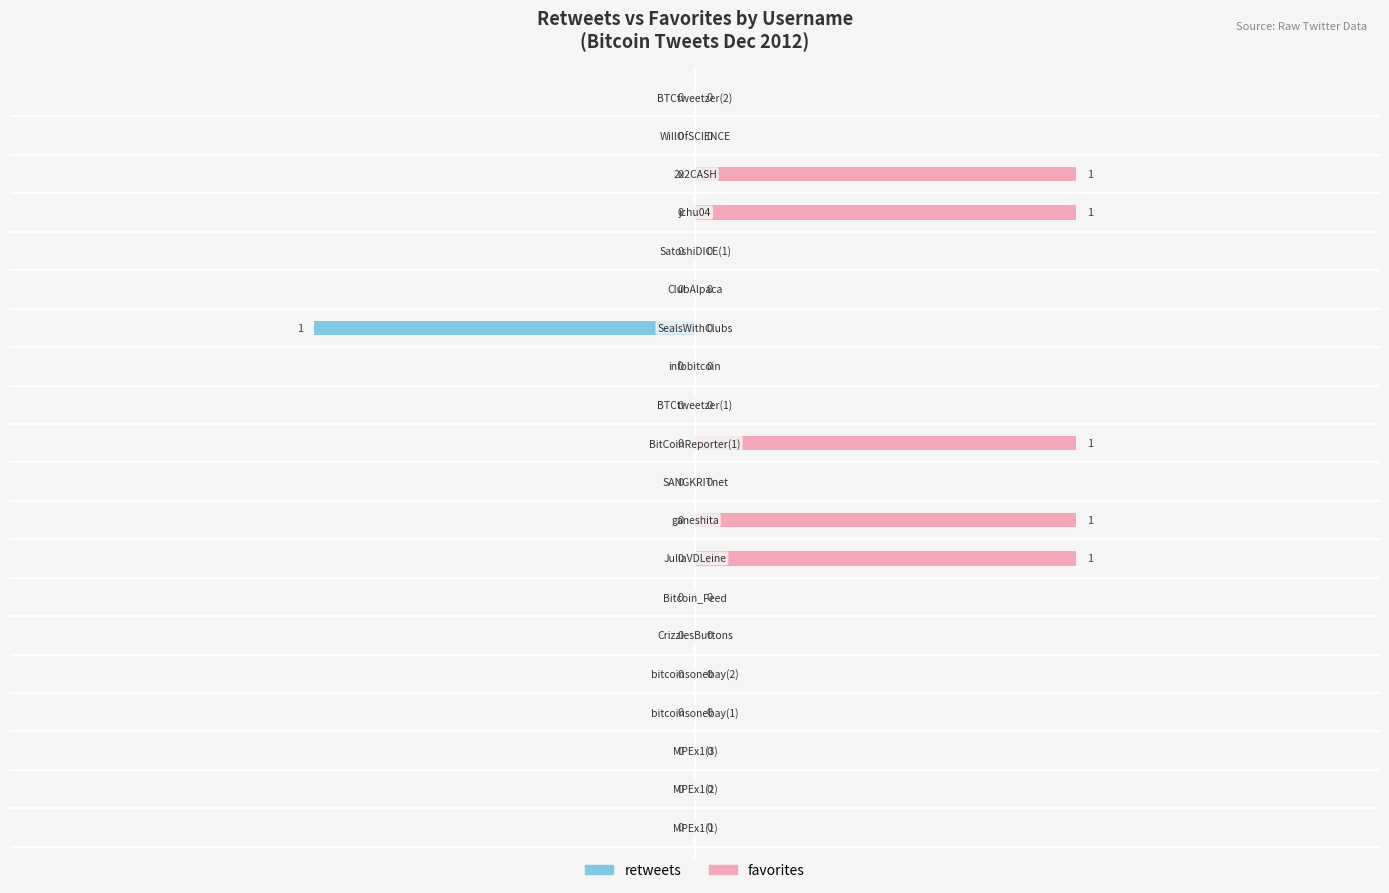

What is the difference between the highest and lowest values at 7?

1